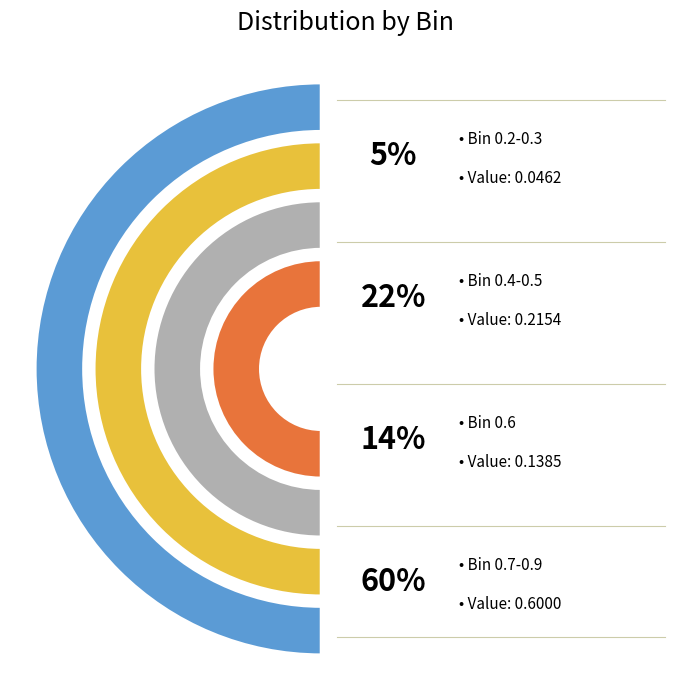

Which category has the smallest portion of the pie?

0.2